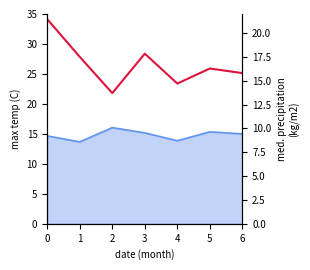

Where is the first local maximum?

3